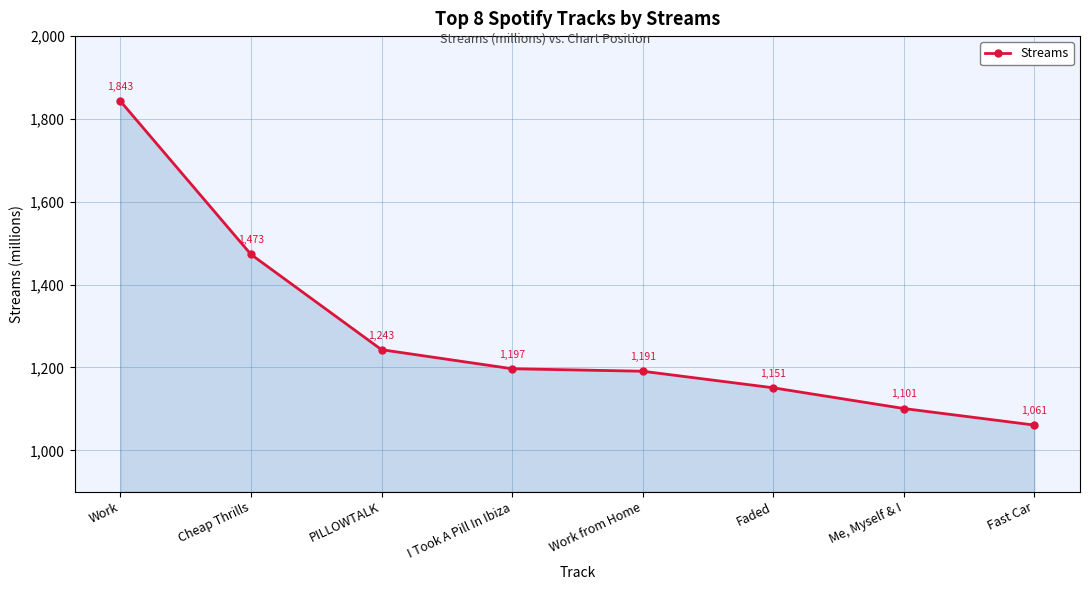

What is the difference between the values at Work and Fast Car?

782